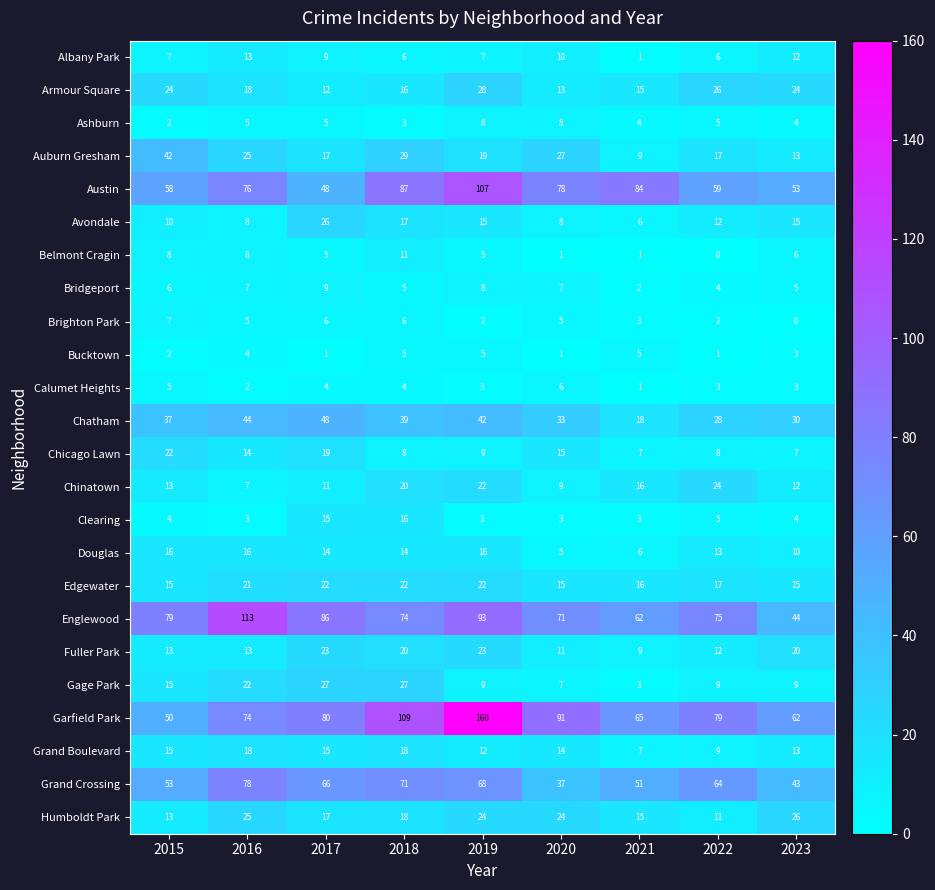

What is the sum of all Garfield Park values?

770